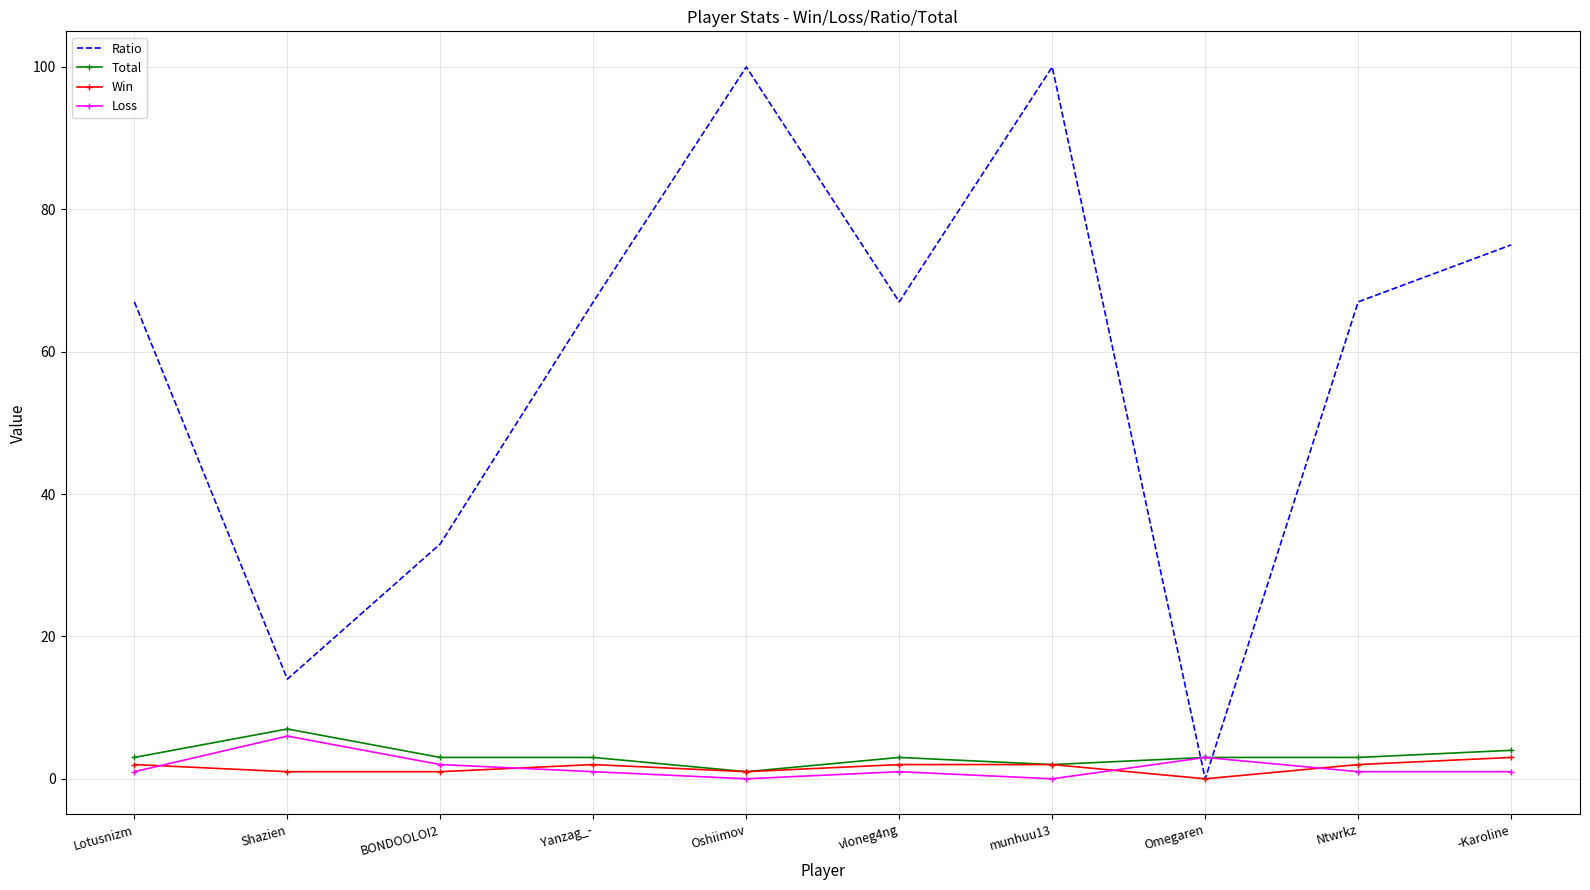

In Loss, how many points are higher than both neighbors (excluding endpoints)?

3